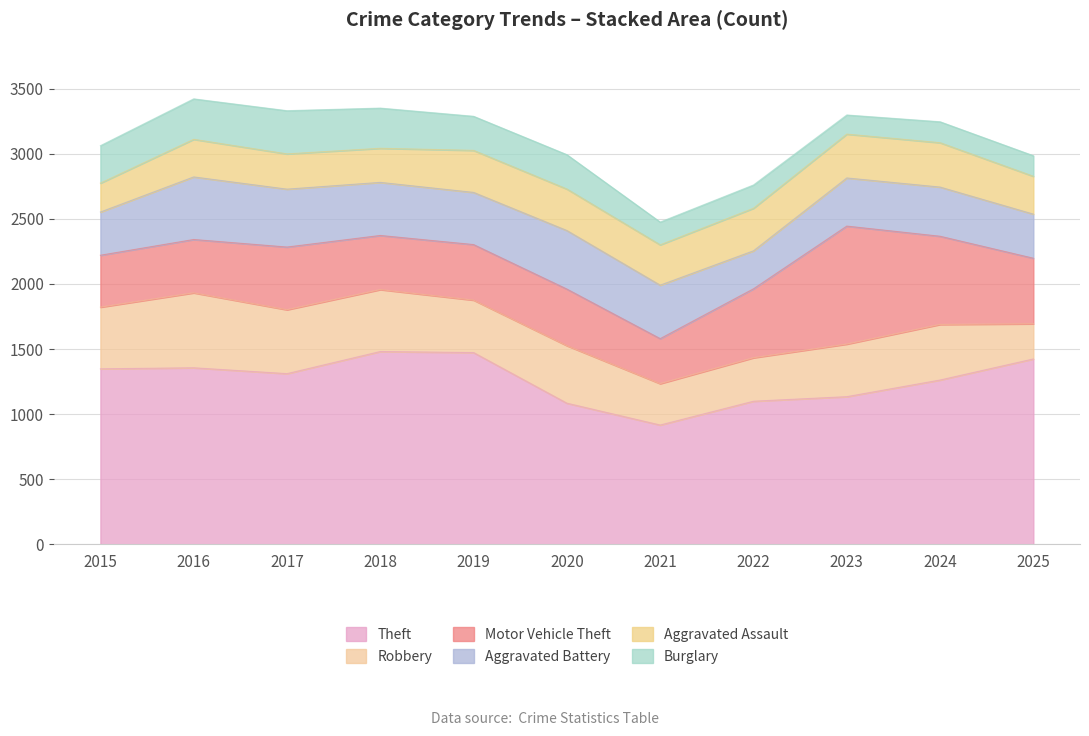

How many data points in Robbery are less than 427?

5